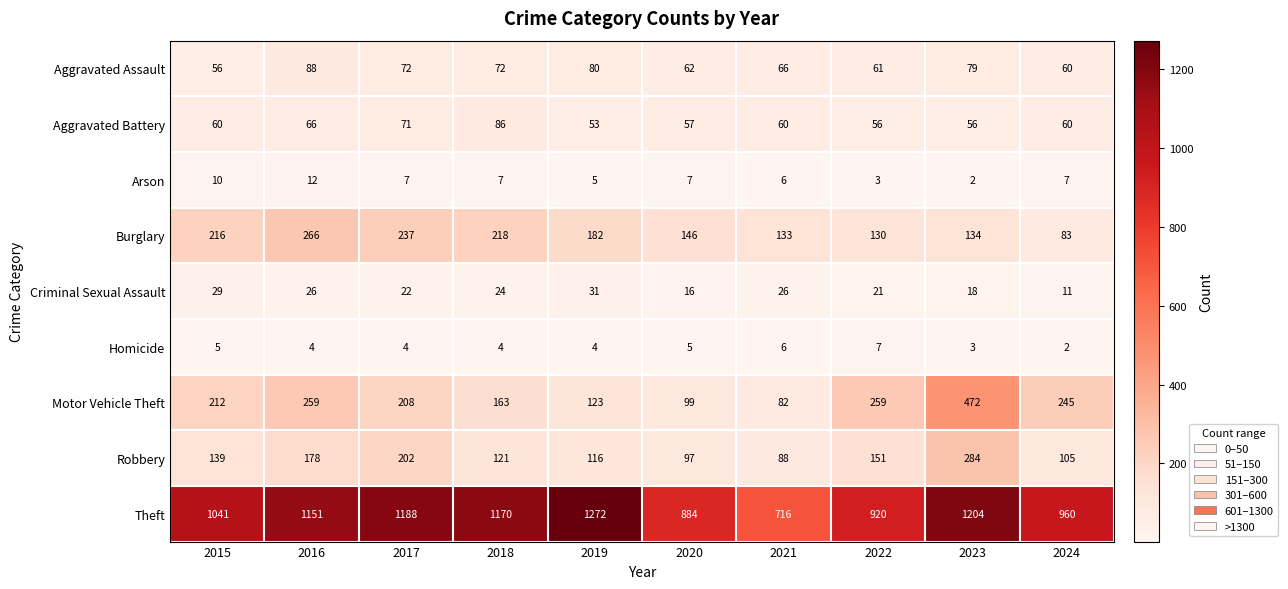

Which series changed the most between 2019 and 2022?

Theft